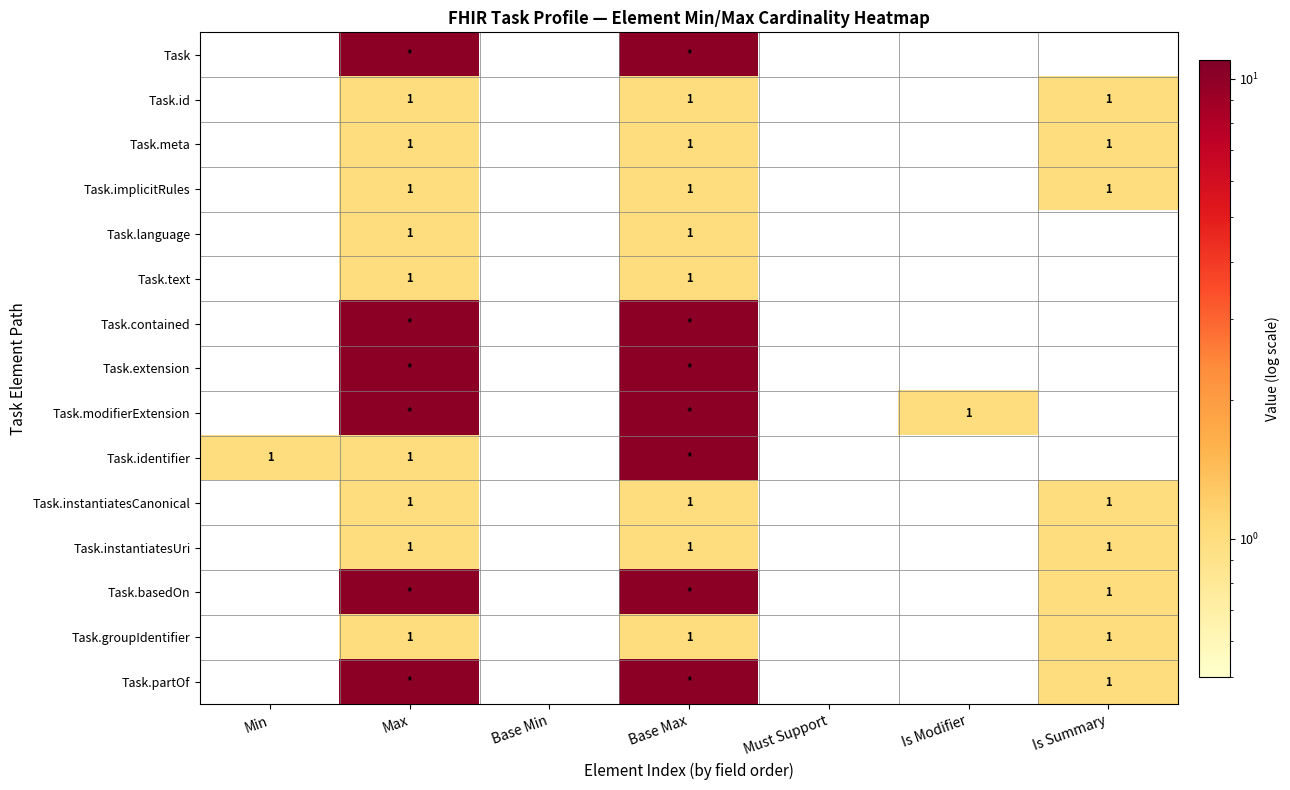

The value of Task.identifier at Min is 0. True or false?

False